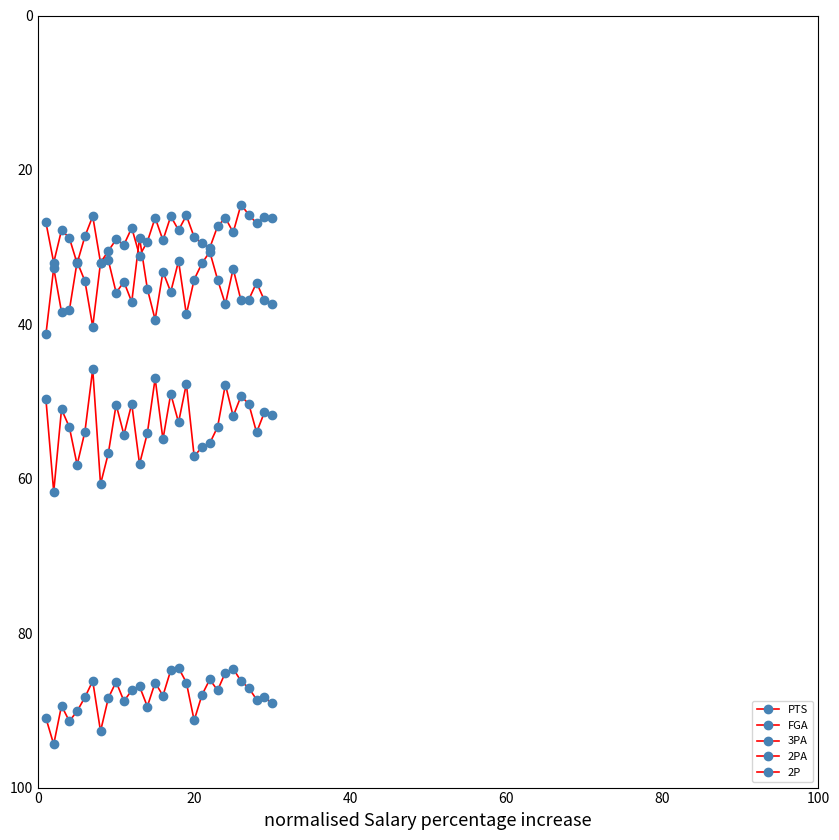

How many data points in 2PA are less than 53?

15